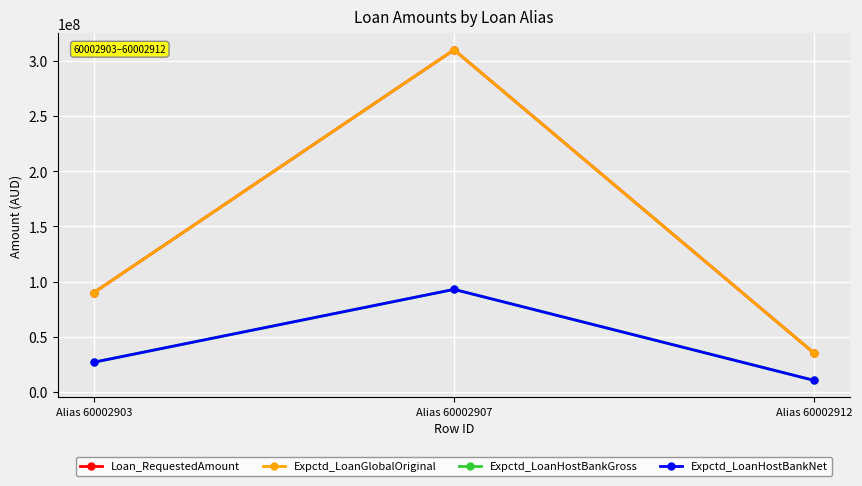

How many Expctd_LoanHostBankGross values are between 10500000 and 93000000?

3